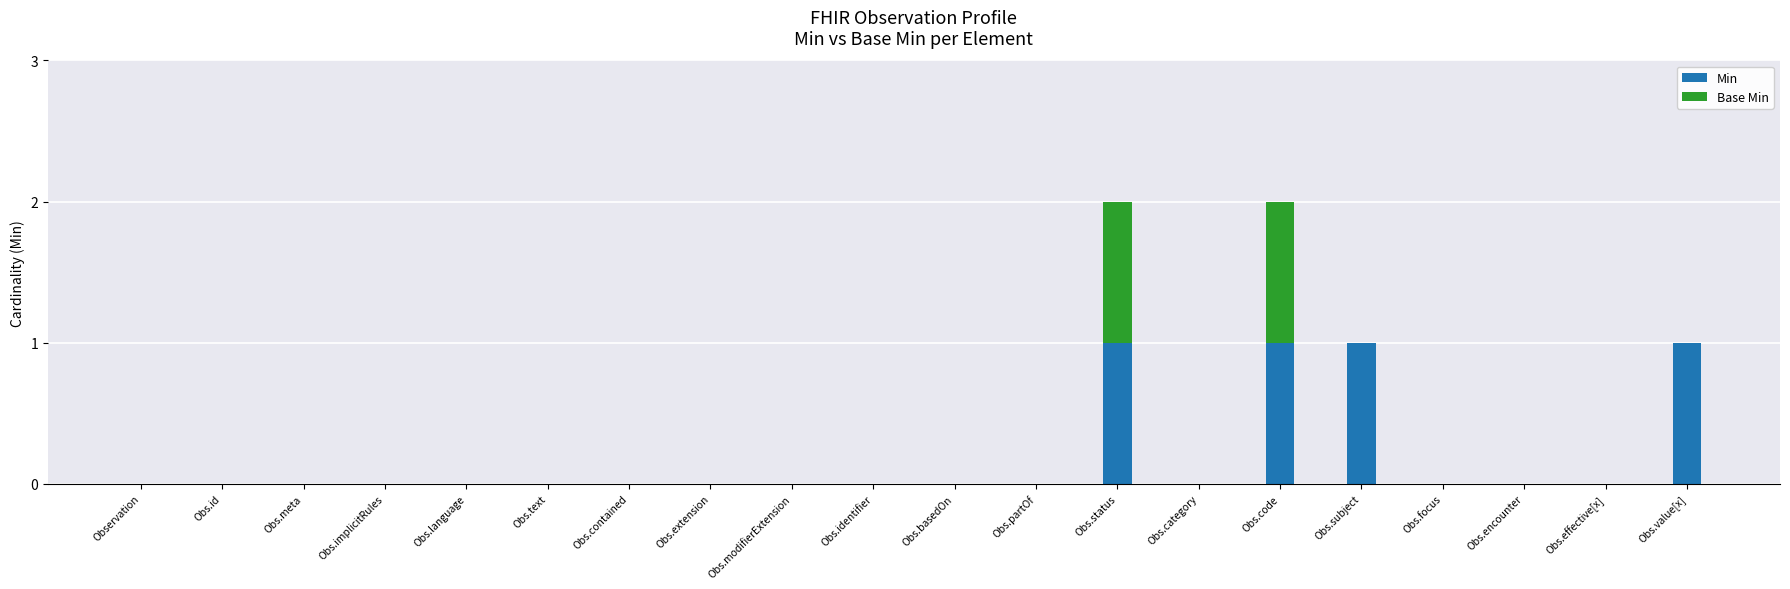

True or false: Min has a value of 1 at Obs.identifier.

False